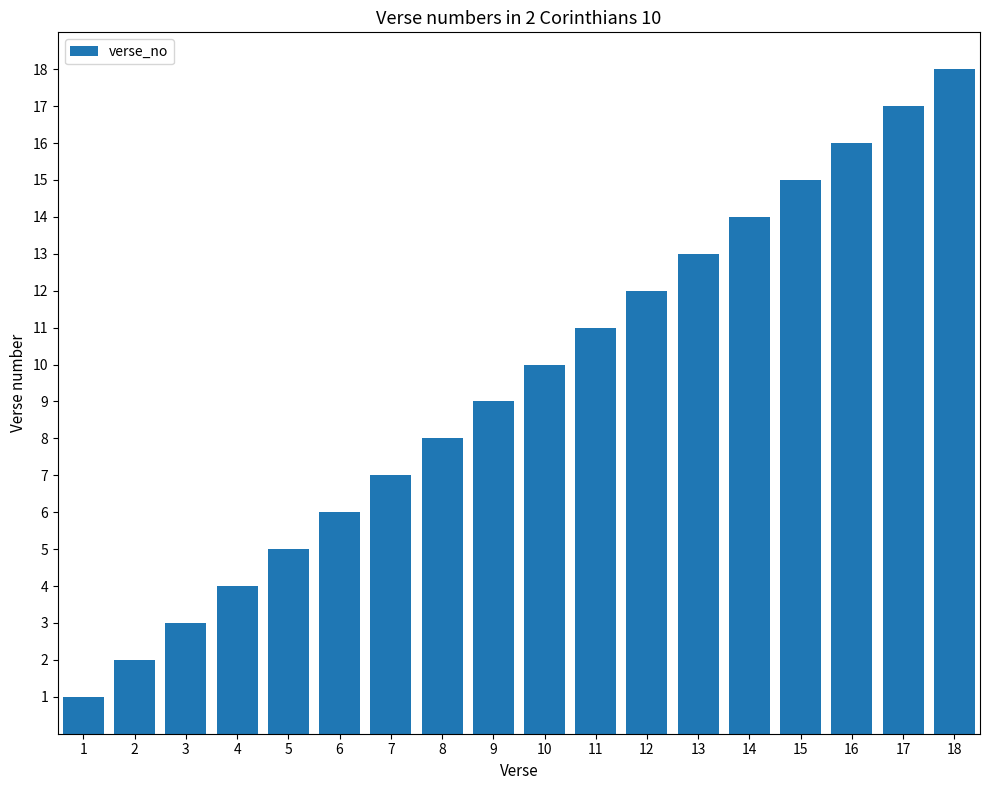

How many values are below 10?

9